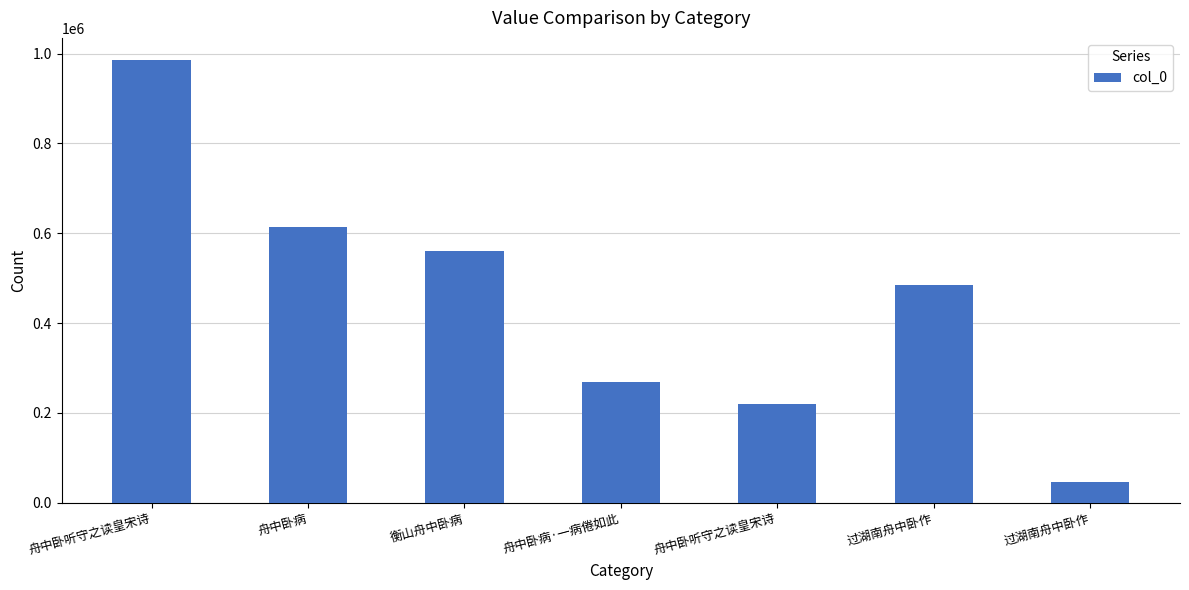

What is the label of the 5th bar from the left?

舟中卧听守之读皇宋诗